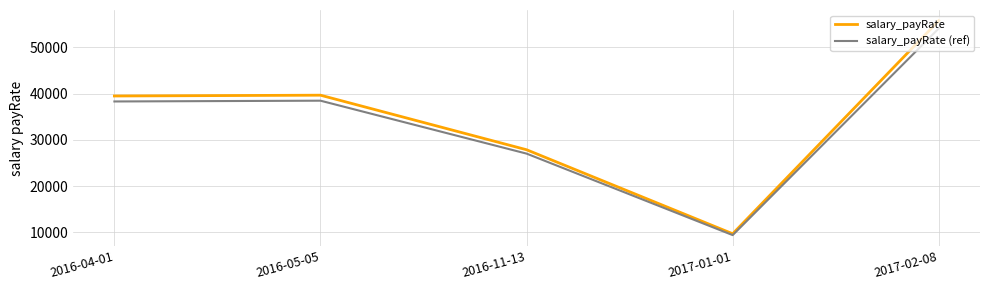

What is the maximum value for salary_payRate?

55758.0